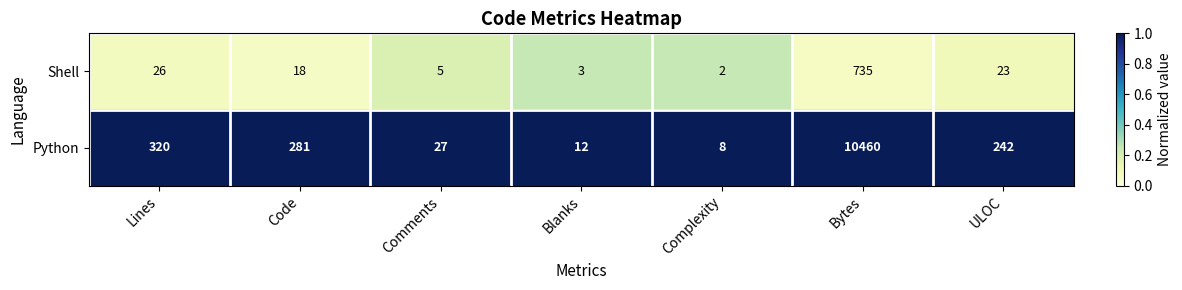

At which category is the sum across all series the highest?

Bytes